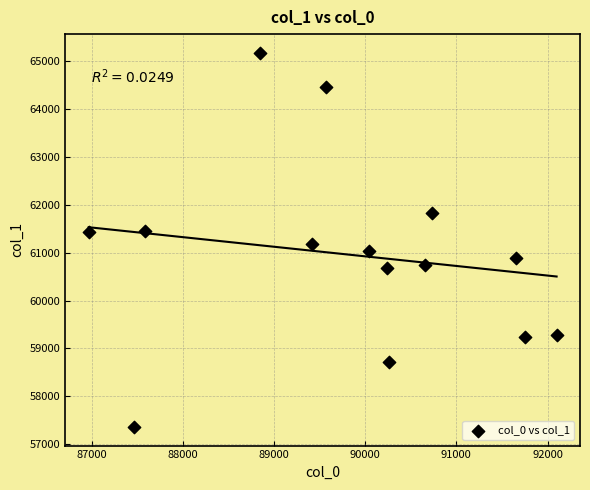

What is the range of Y values (max minus min)?

7816.8